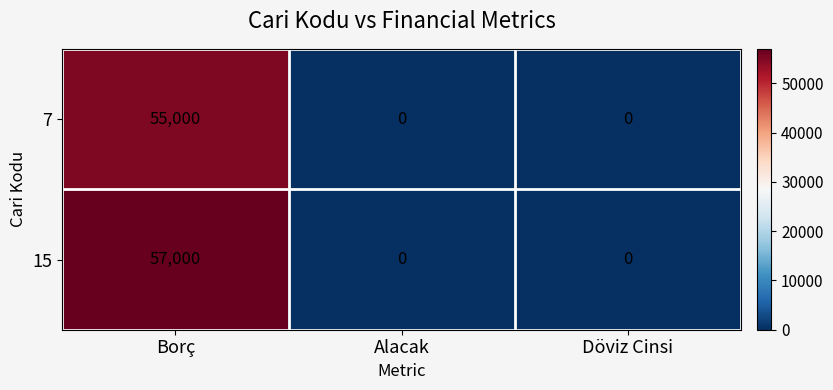

Reading left to right, transcribe all the data shown in this chart.

7: Borç=55000	Alacak=0	Döviz Cinsi=0
15: Borç=57000	Alacak=0	Döviz Cinsi=0